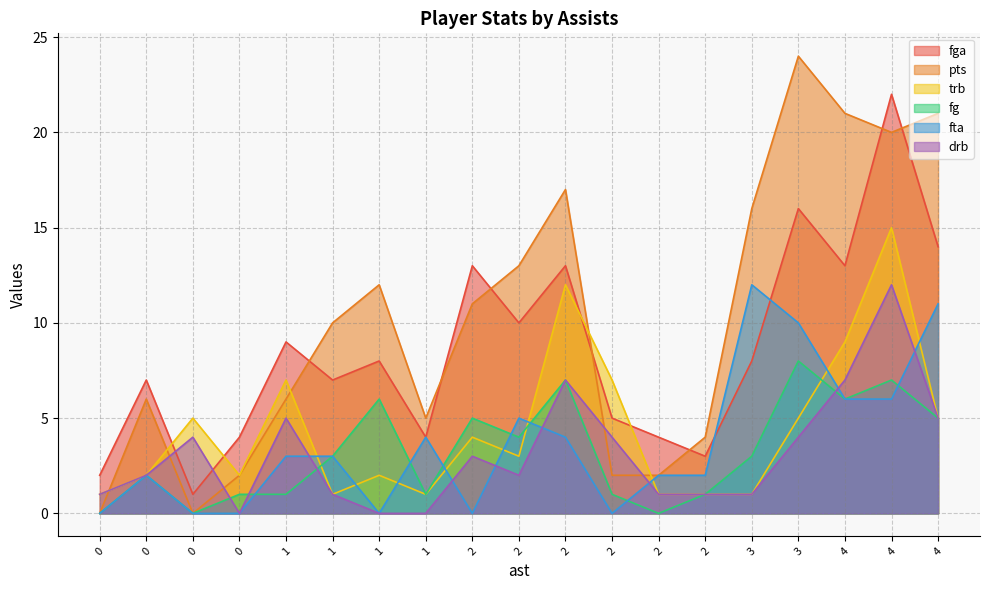

At which label is pts closest to 12?

1